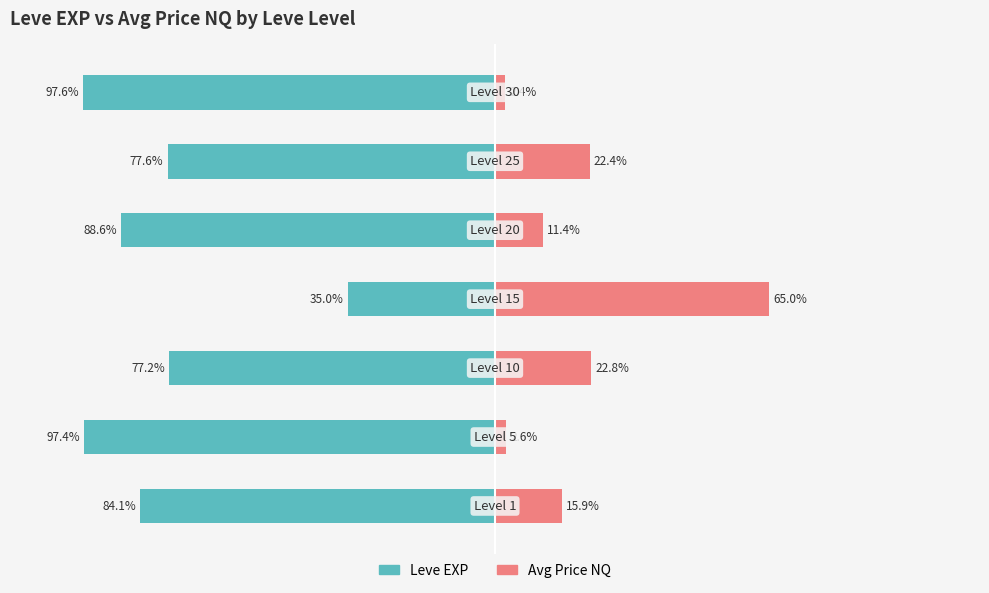

The Avg Price NQ series shows 22.8 at 2. True or false?

True